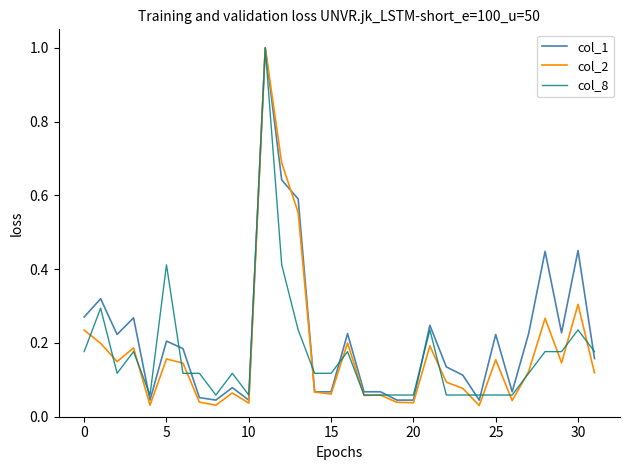

The col_1 series shows 0.4 at 5. True or false?

False